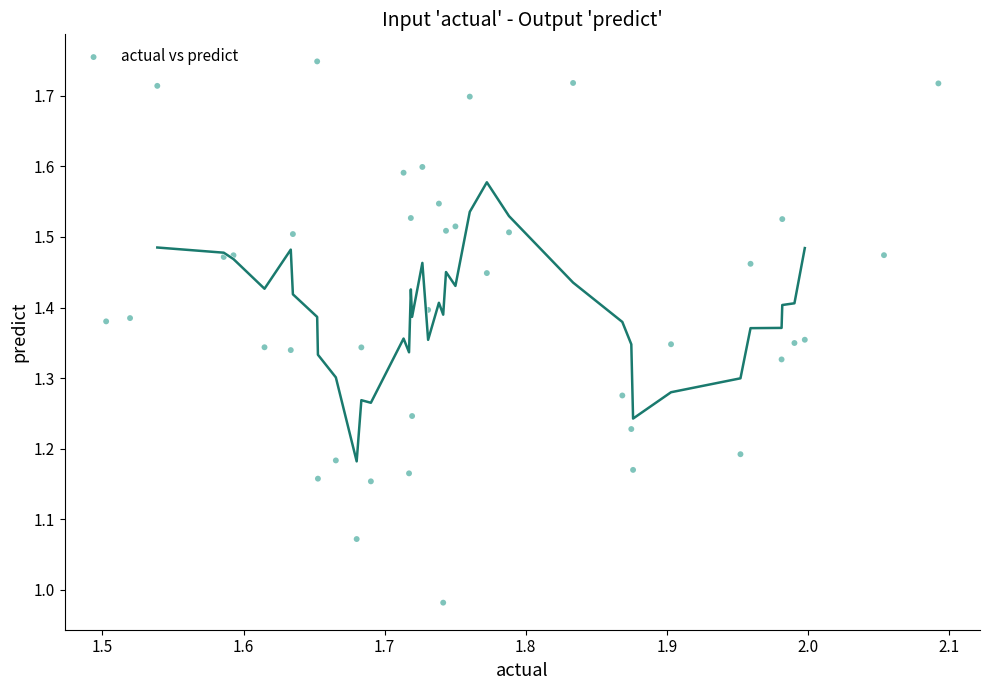

What is the range of X values (max minus min)?

0.6